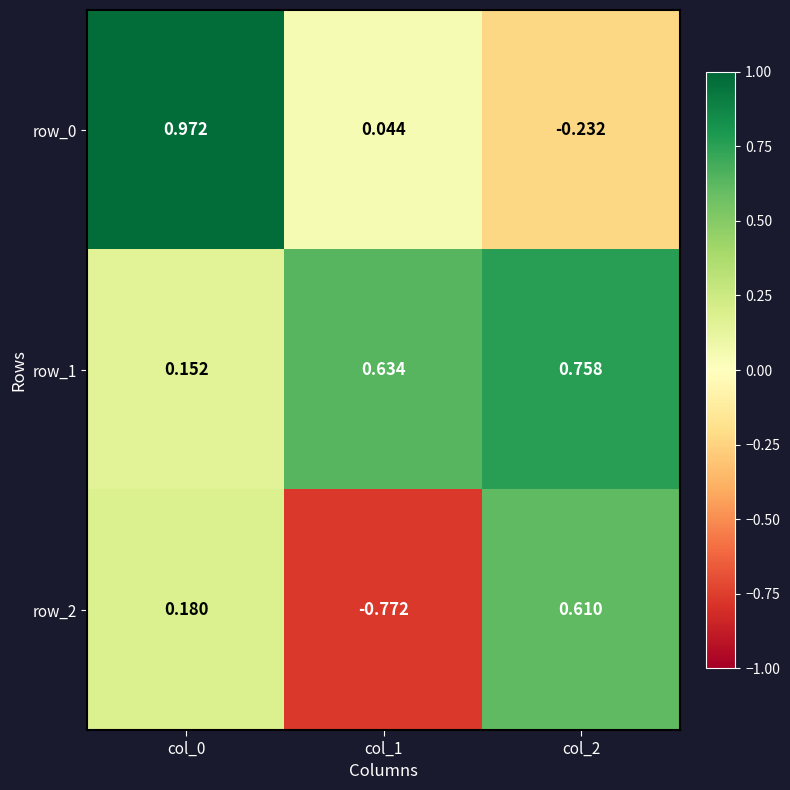

Which series has the largest range (max minus min)?

row_2